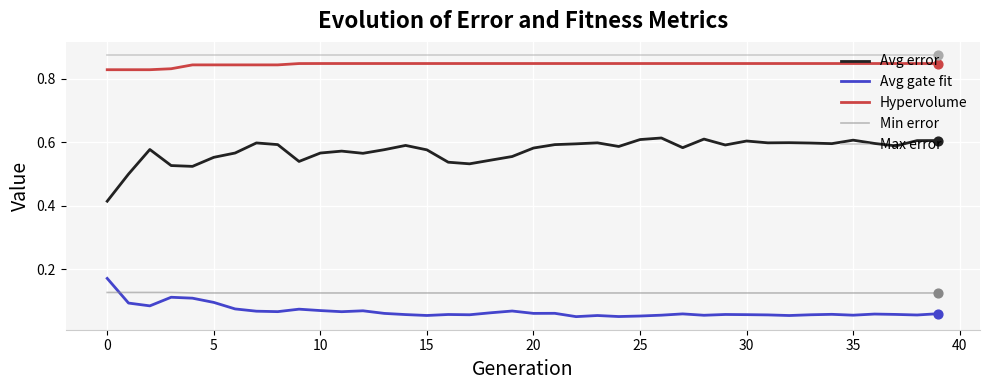

Which series has the widest spread of values?

Avg error